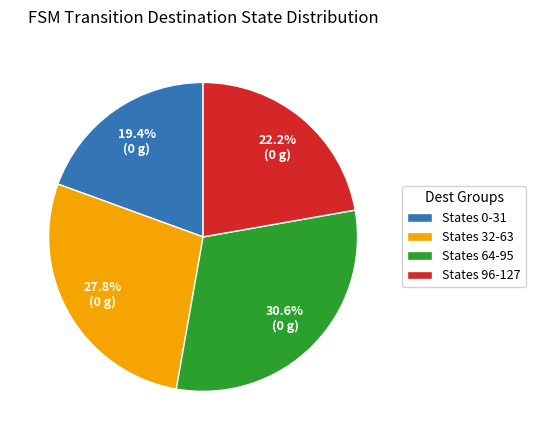

Which slice is the smallest?

States 0-31